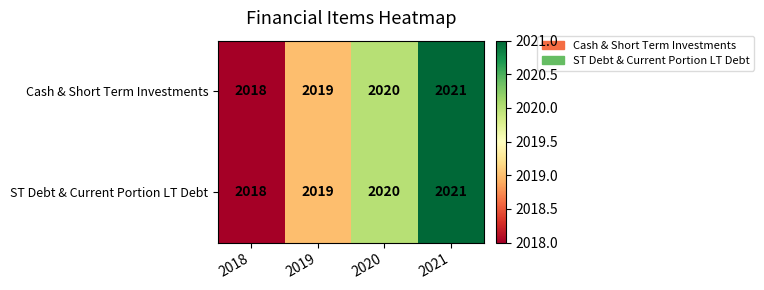

Rank the categories by ST Debt & Current Portion LT Debt value from highest to lowest.

2021, 2020, 2019, 2018